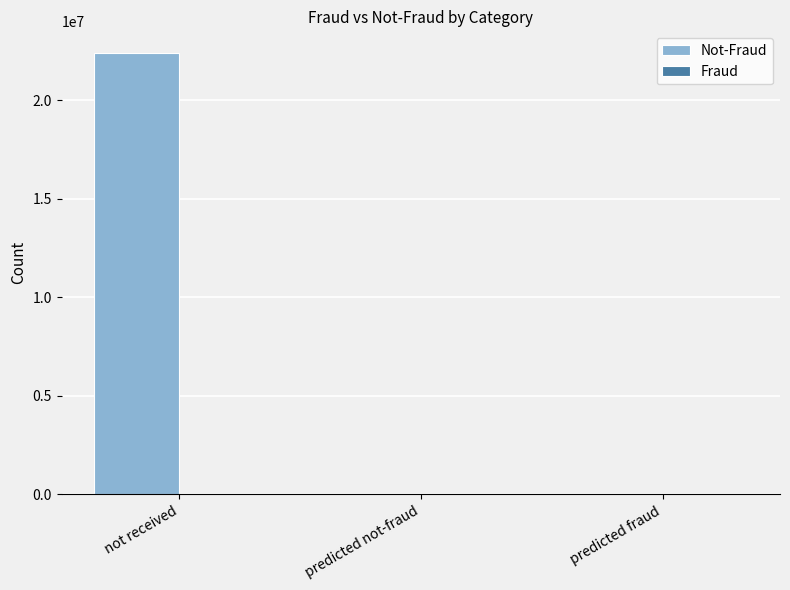

How many groups of bars are there?

3